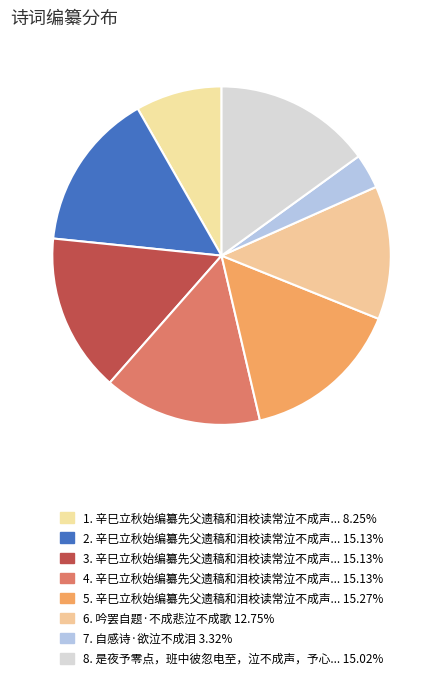

How many slices are in this pie chart?

8